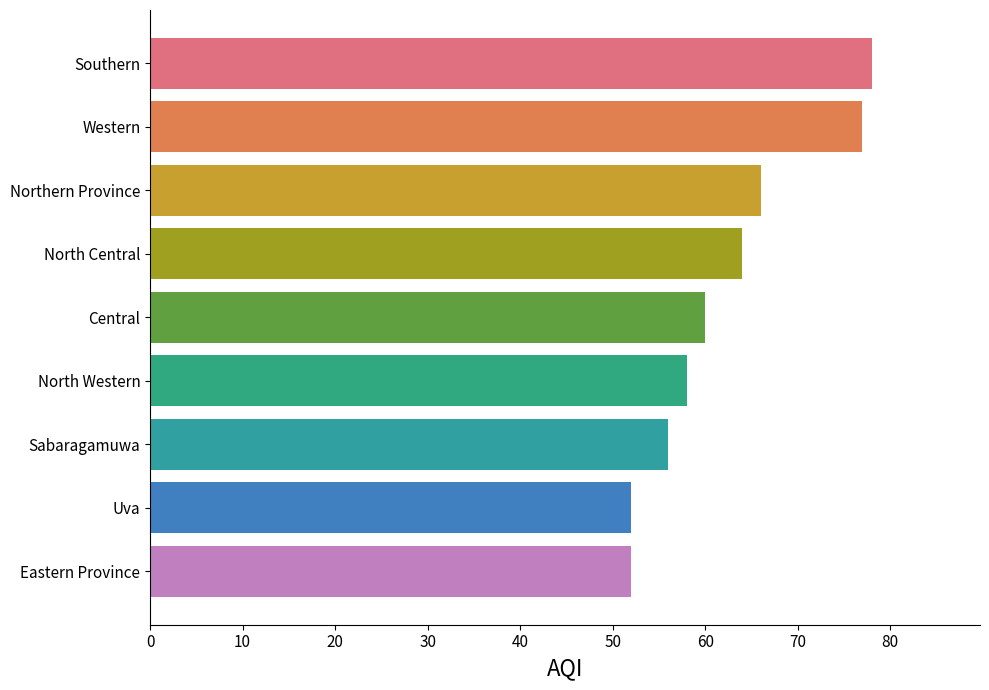

What is the label of the 5th bar from the top?

Central